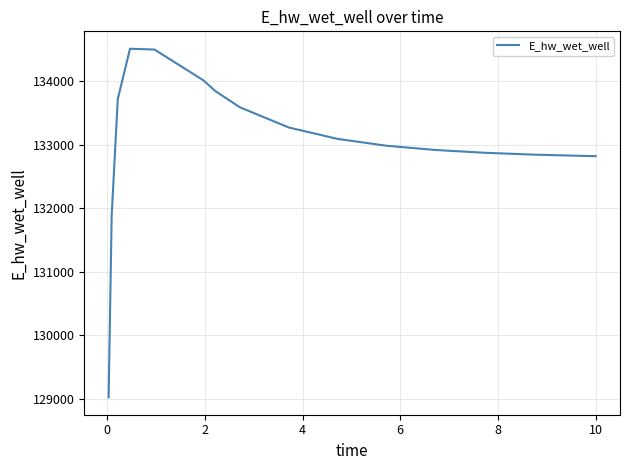

Is this an area chart (filled region under the line)?

No